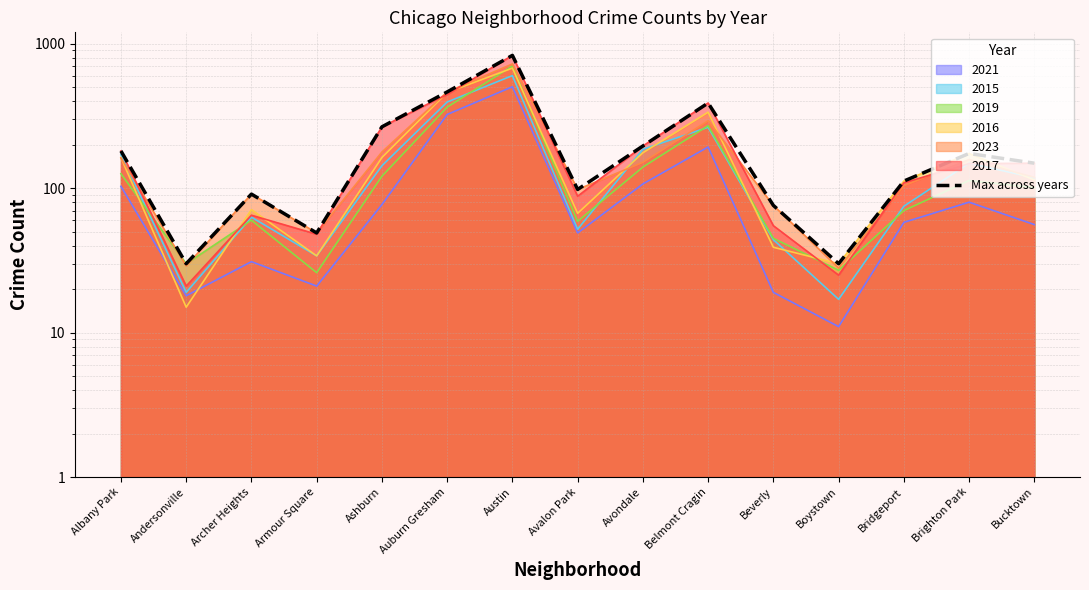

Rank the categories by value from highest to lowest.

Austin, Auburn Gresham, Belmont Cragin, Ashburn, Avondale, Albany Park, Brighton Park, Bucktown, Bridgeport, Avalon Park, Archer Heights, Beverly, Armour Square, Andersonville, Boystown